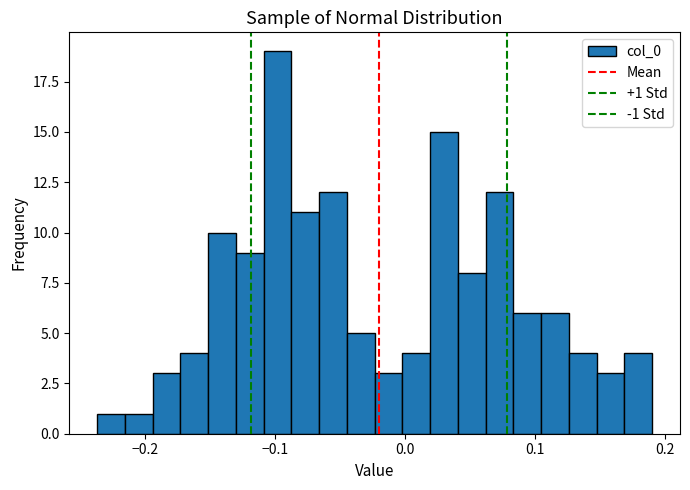

Read against the x-axis, roughly where is the centre of the tallest bar?

-0.10